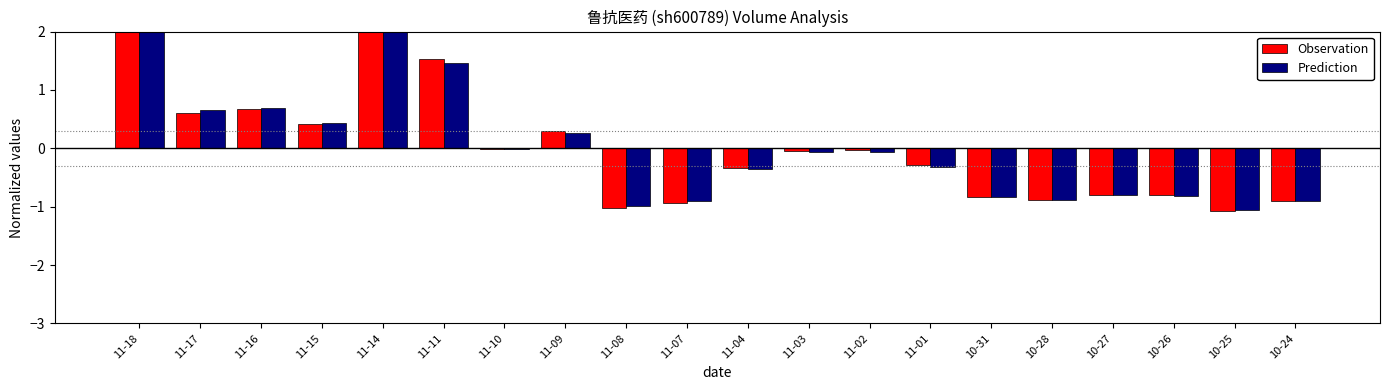

What is the minimum value shown in the chart?

-1.1